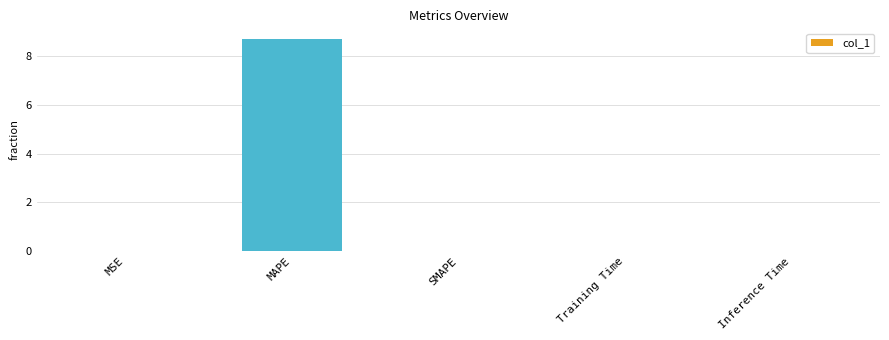

What is the greatest value displayed?

8.7